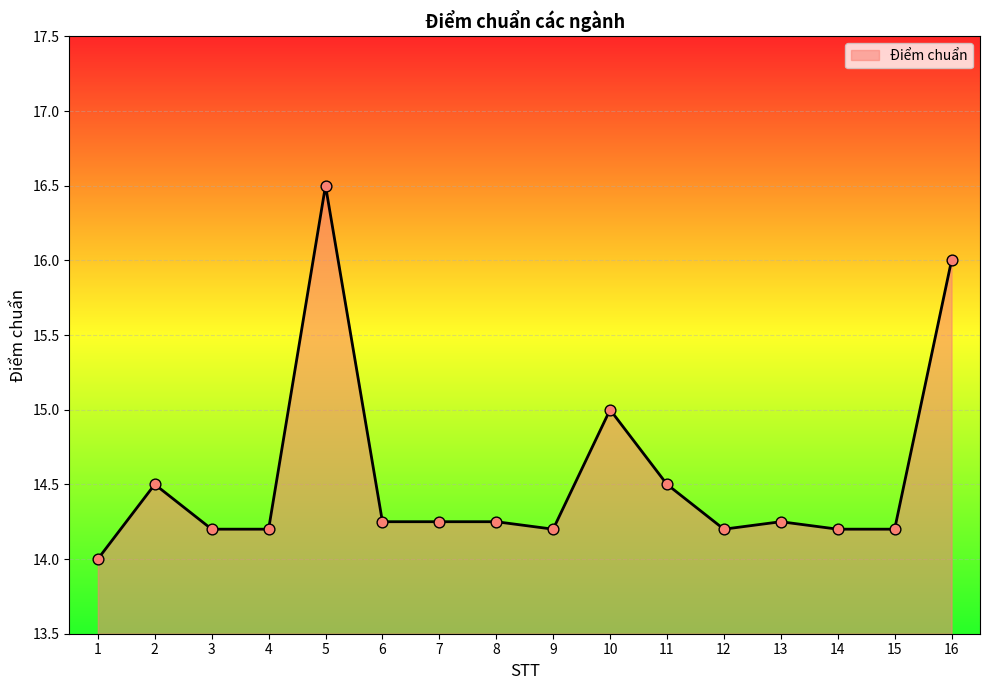

Approximately how many times larger is the value at 8 compared to 9?

1.0